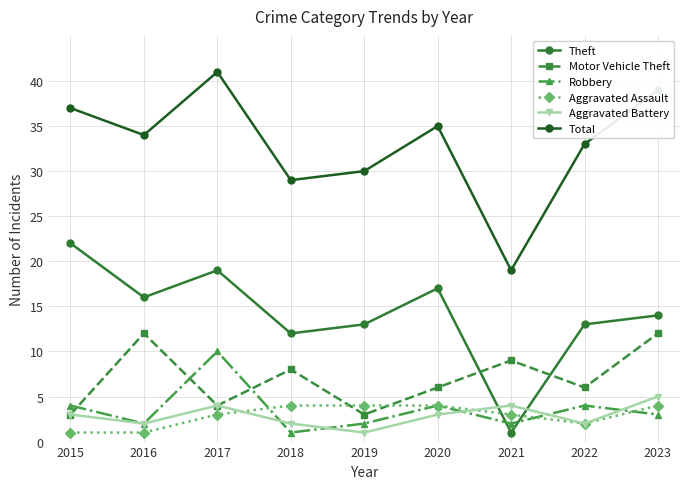

What is the sum of all Robbery values?

32